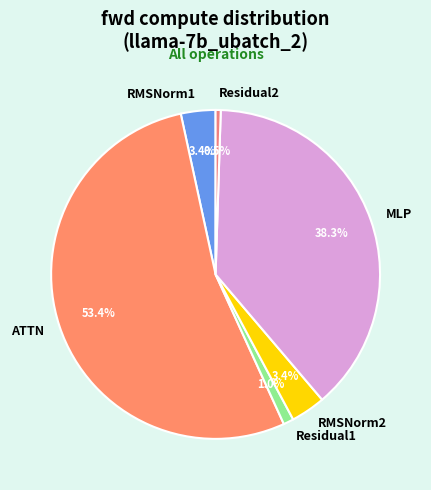

Which has a higher value, MLP or RMSNorm1?

MLP